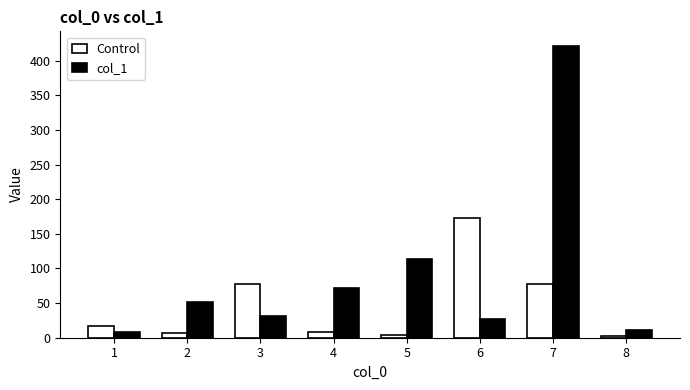

Rank the series by their maximum value, from highest to lowest.

col_1, Control